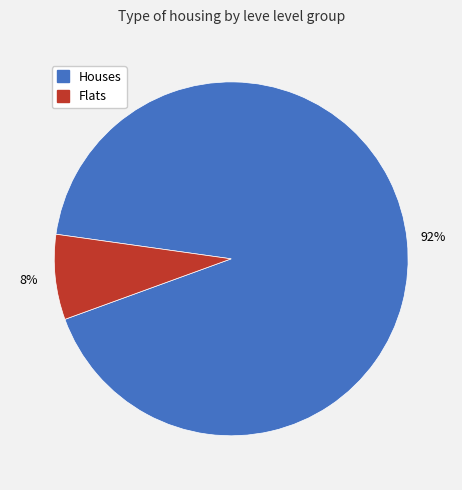

Is there any slice that represents more than half of the pie?

Yes